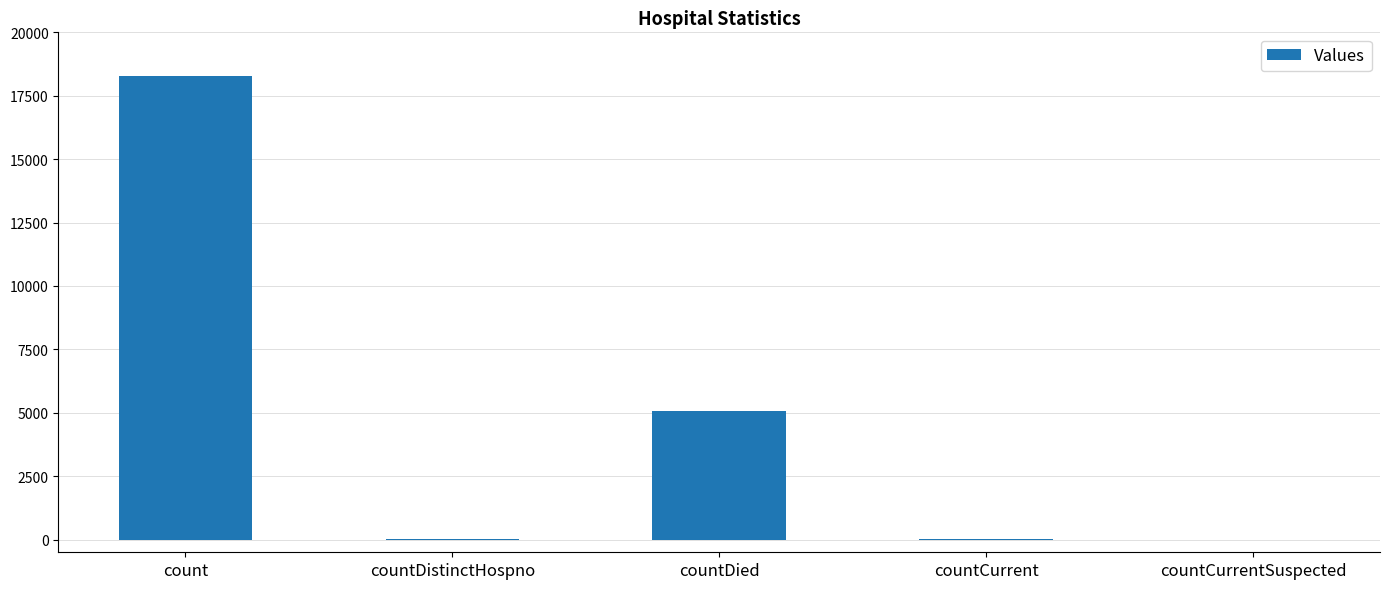

Between countDied and countCurrent, which is larger?

countDied